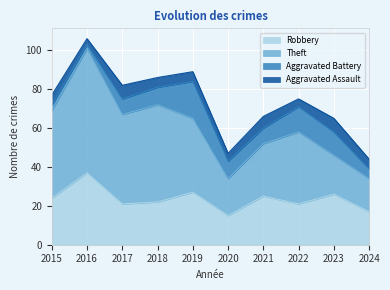

How many data points does each series have?

10